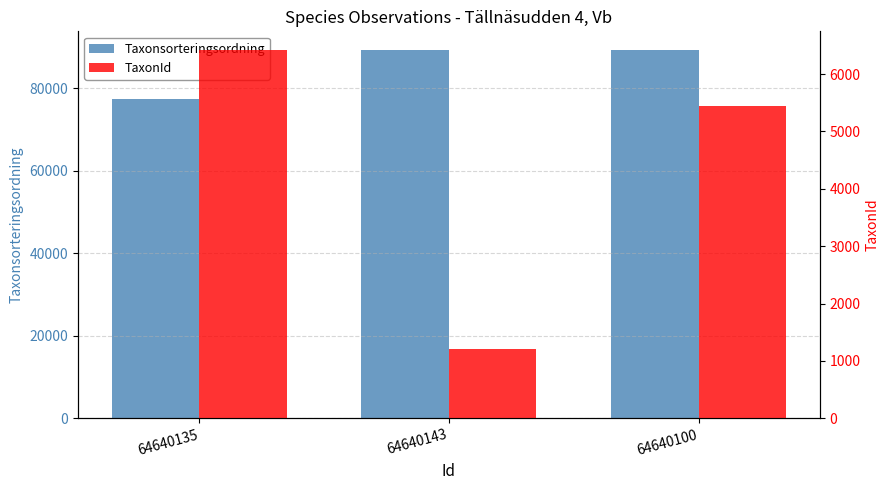

At which category is the sum across all series the highest?

64640100